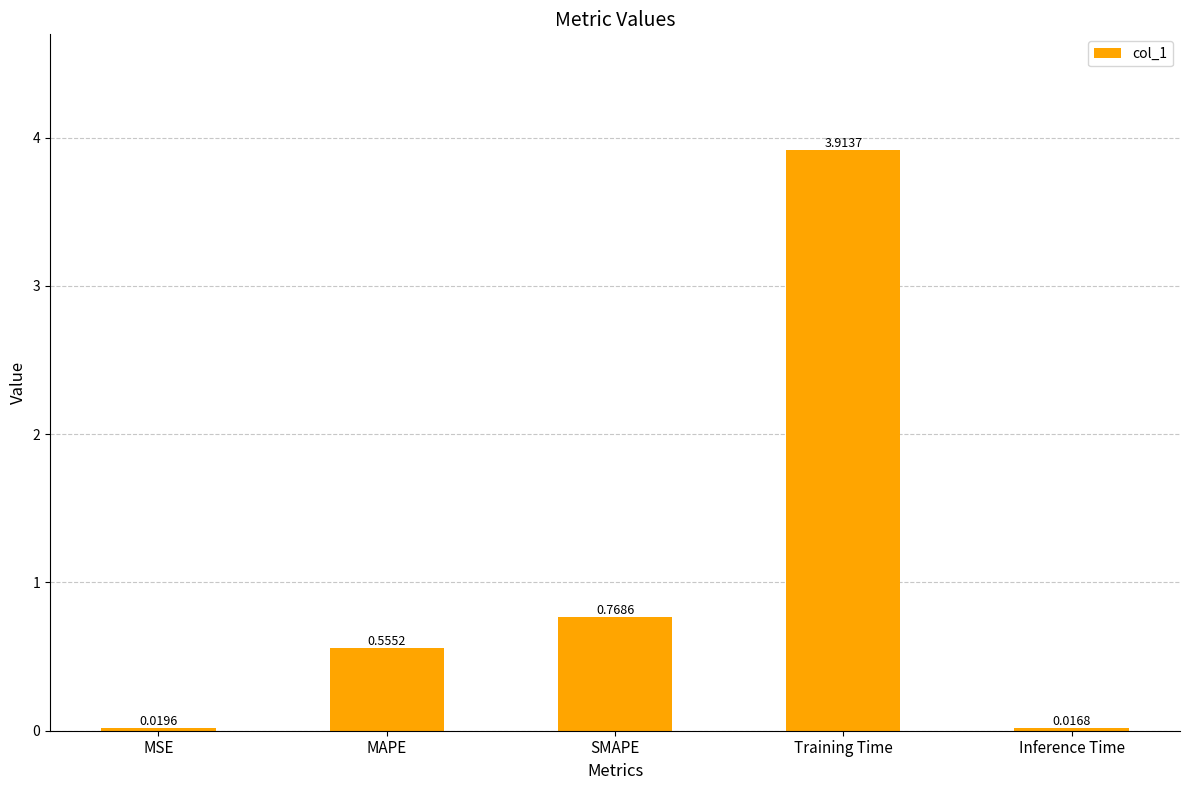

Which category has the lowest value across all series?

Inference Time